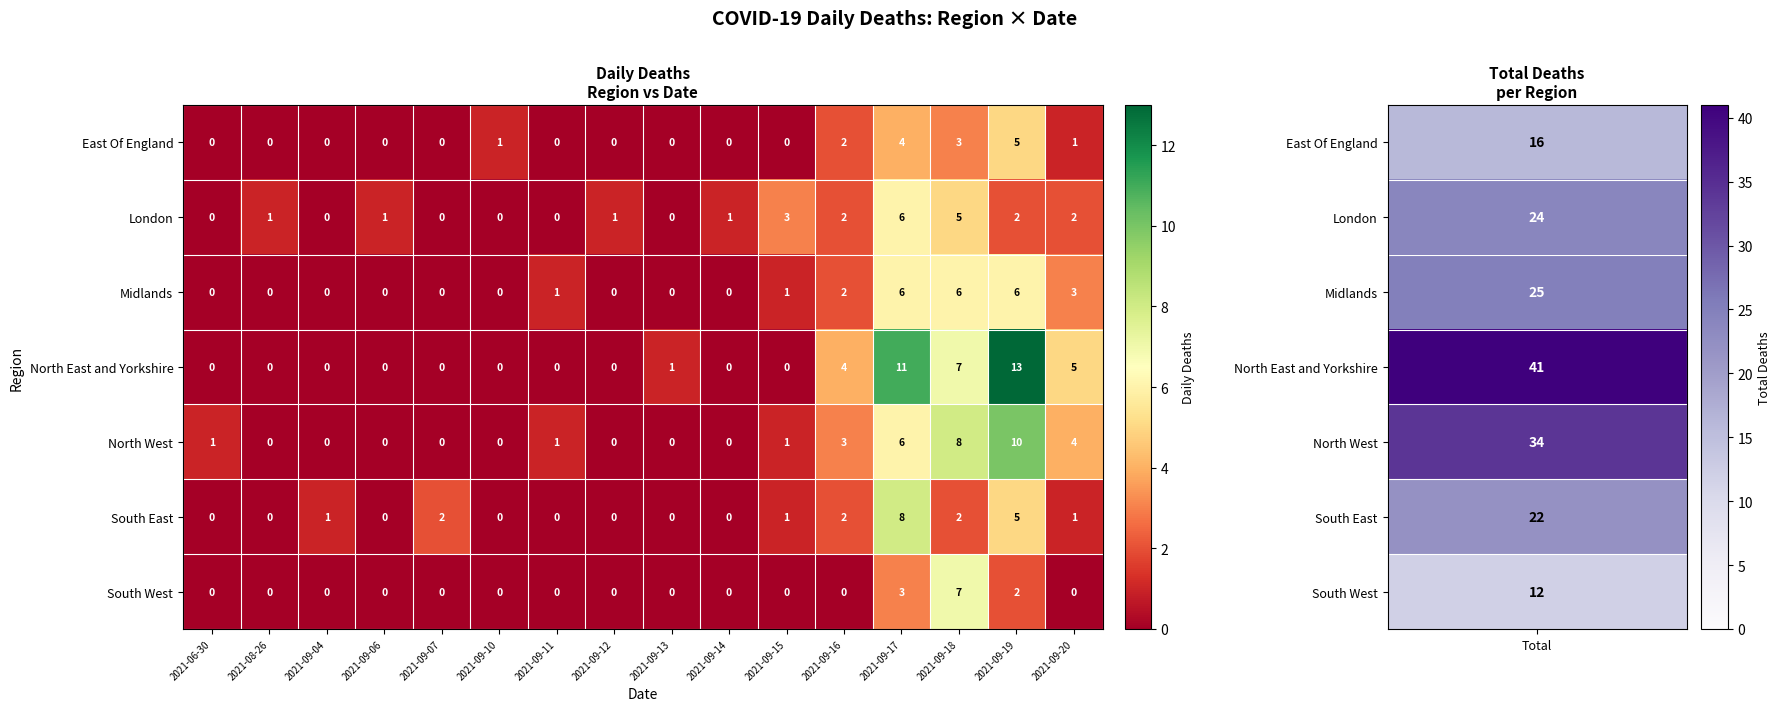

What is the sum of all East Of England values?

16